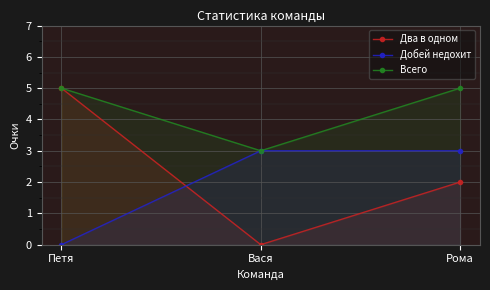

Rank the categories by Два в одном value from lowest to highest.

Вася, Рома, Петя